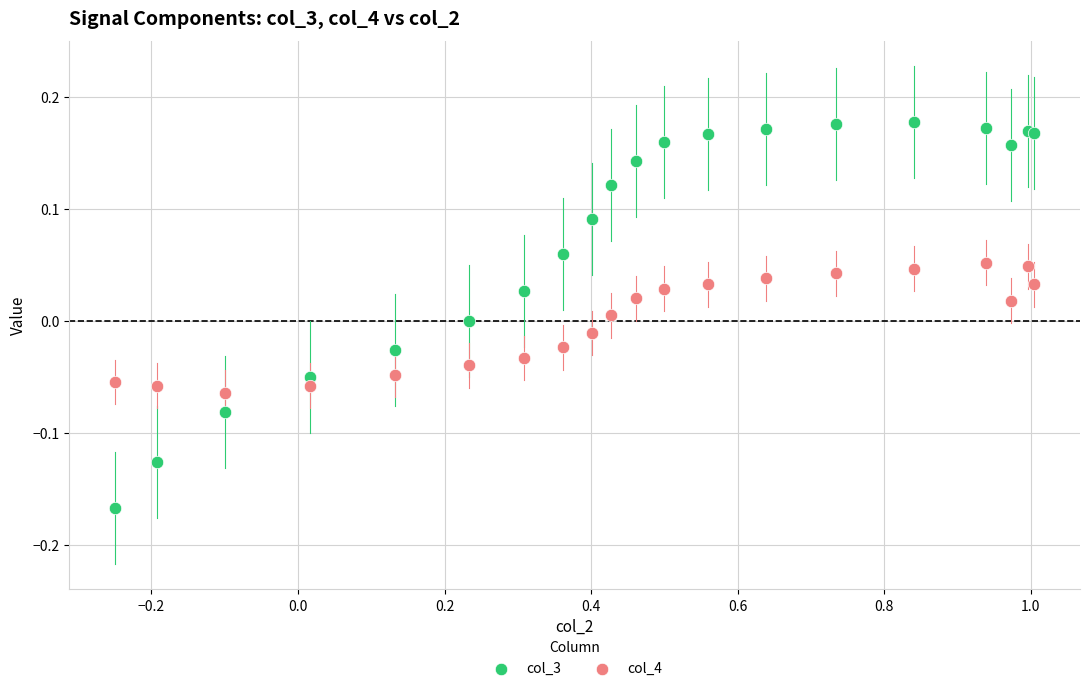

What are all the series names shown in the legend?

col_3, col_4